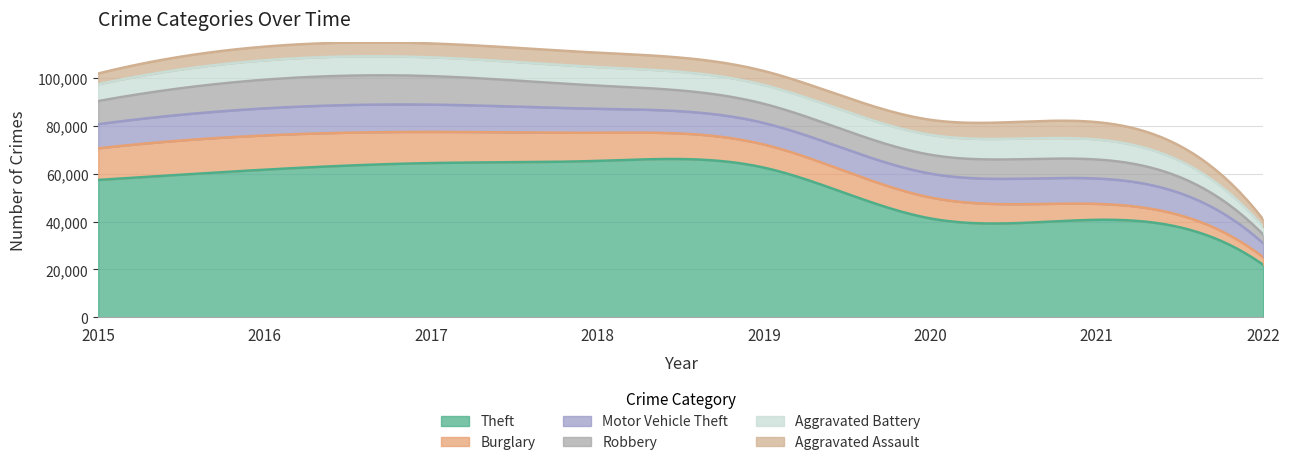

Which series has the largest total across all categories?

Theft